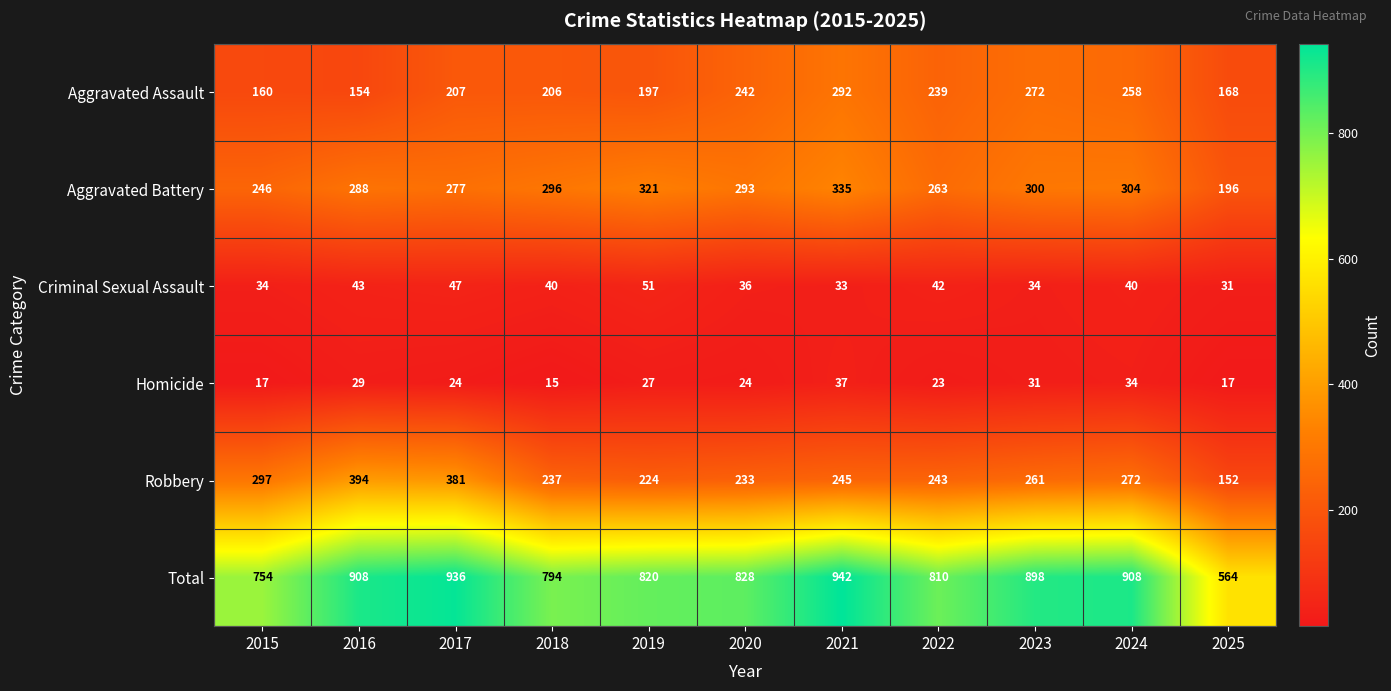

What is the average value of the Homicide series?

25